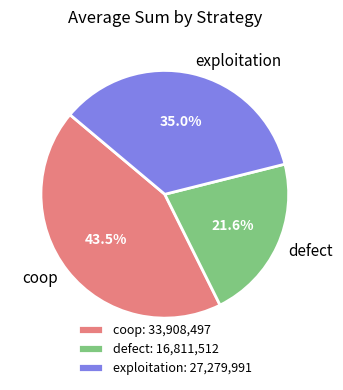

To the nearest percent, what portion does defect represent?

22%